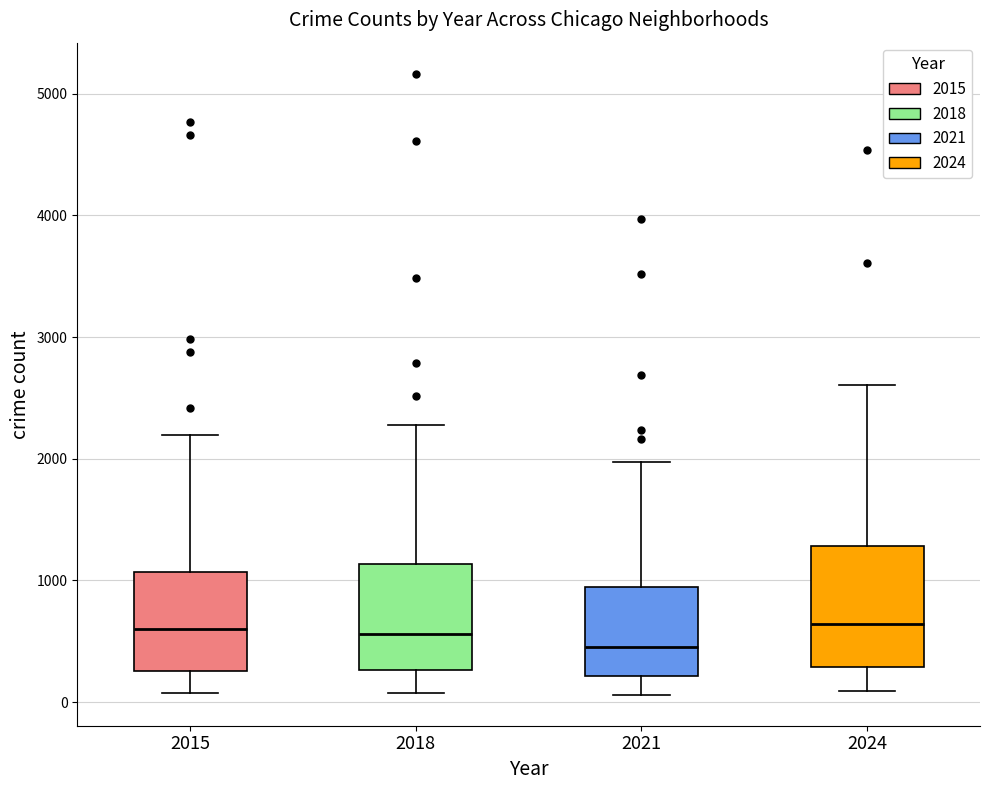

Reading left to right, read every box against the y-axis: the position of its median line, the range the box covers, and the ends of its whiskers. The values are not printed on the chart, so give them approximately, as read against the axis.

2015: median 600, box 300 to 1100, whiskers 100 to 2200
2018: median 600, box 300 to 1100, whiskers 100 to 2300
2021: median 500, box 200 to 900, whiskers 100 to 2000
2024: median 600, box 300 to 1300, whiskers 100 to 2600